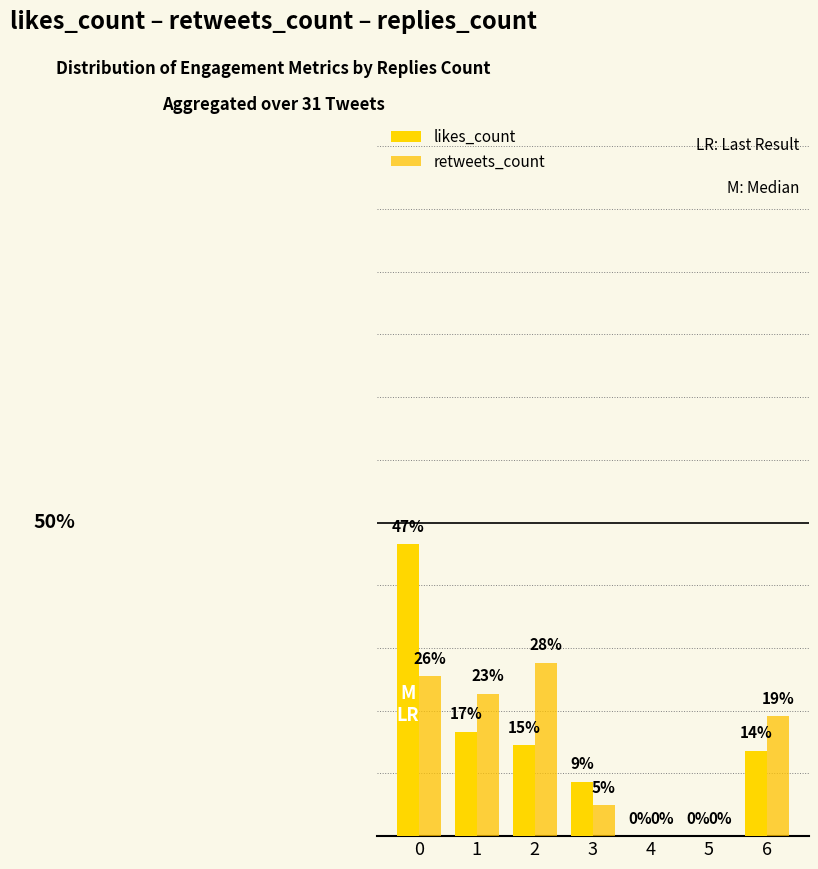

Does the chart contain stacked bars?

No